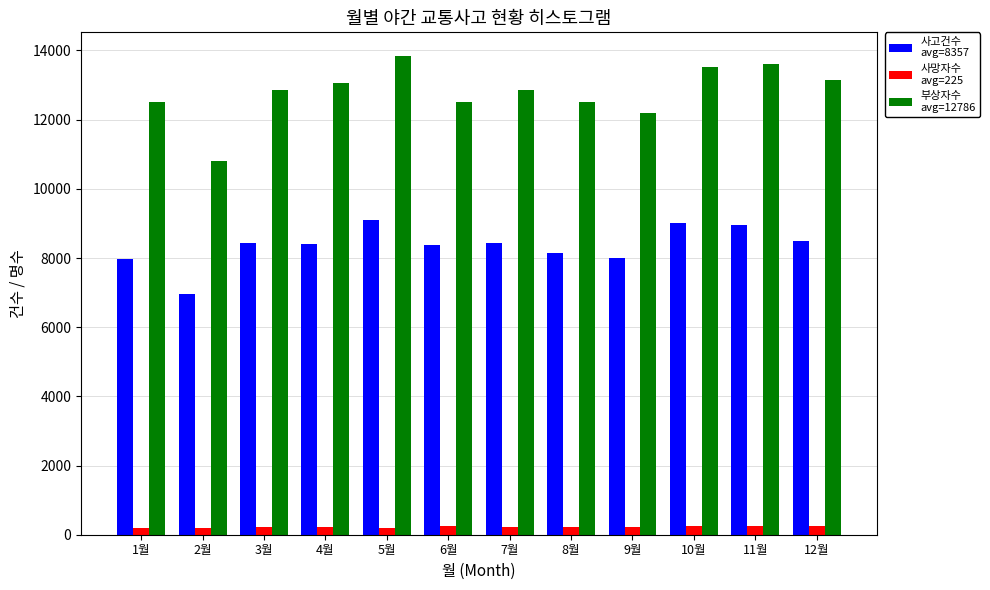

What is the maximum value shown in the chart?

13833